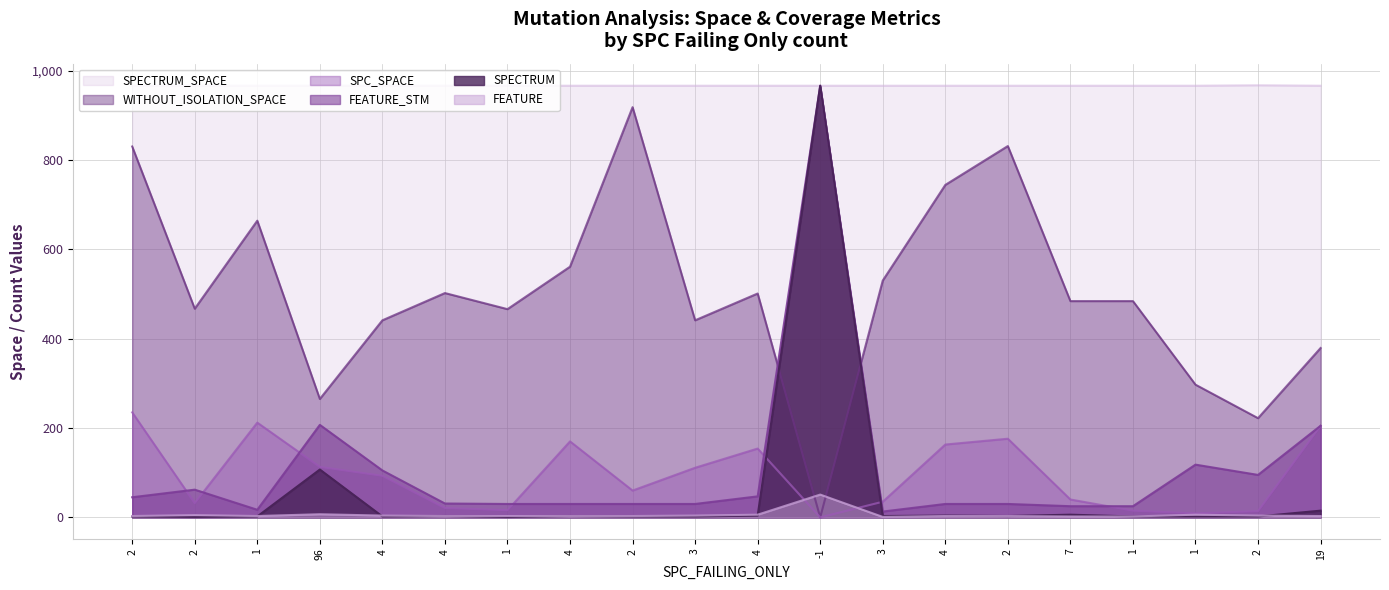

Where is SPECTRUM nearest to the value 483?

96